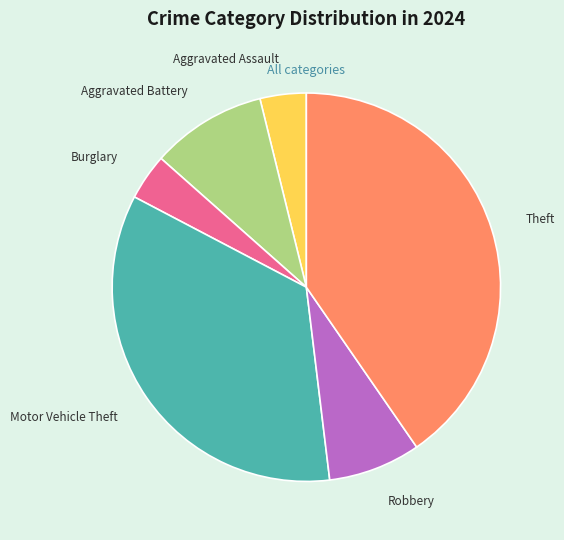

Which category has the biggest portion of the pie?

Theft